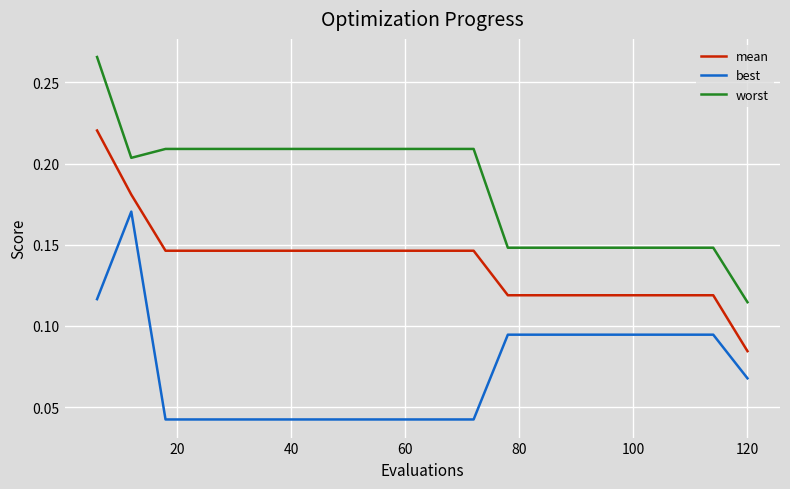

Which series has the largest total across all categories?

worst